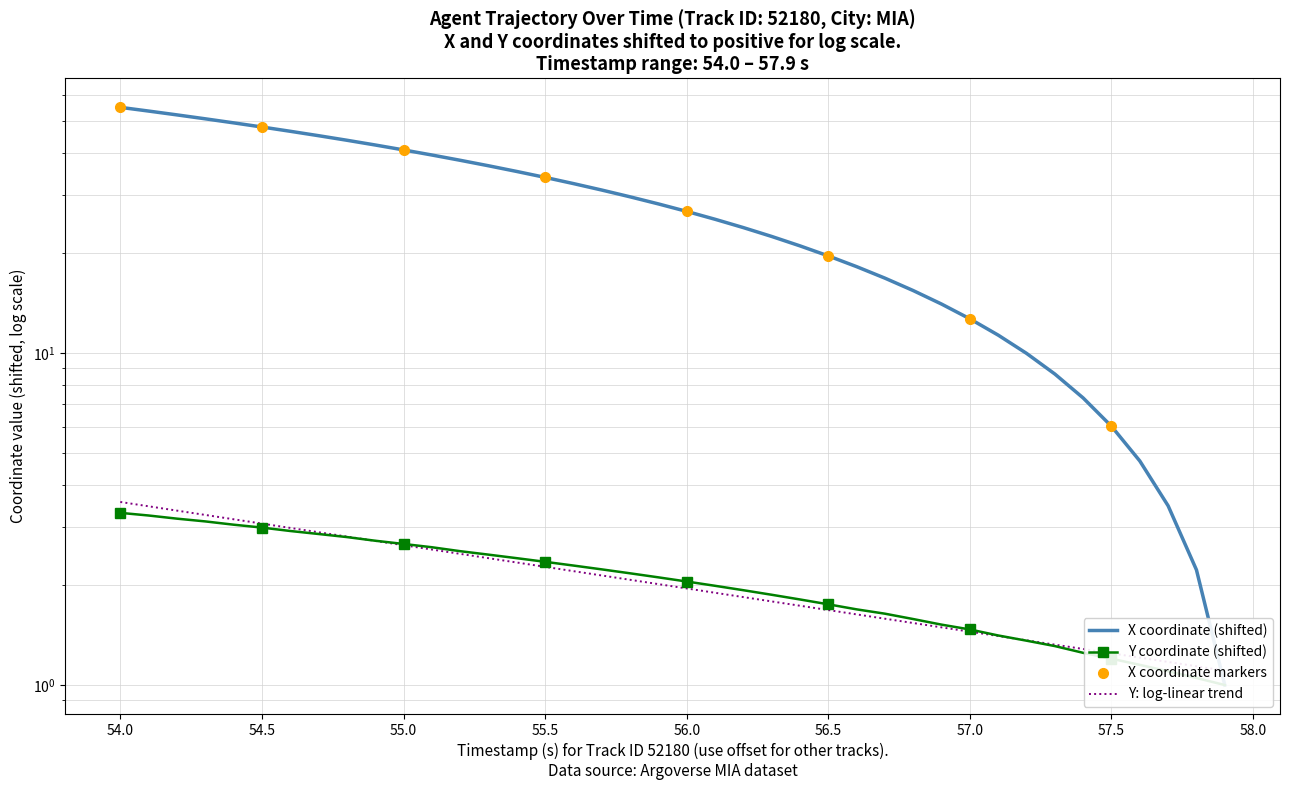

What is the lowest value of the Y: log-linear trend series?

1.1